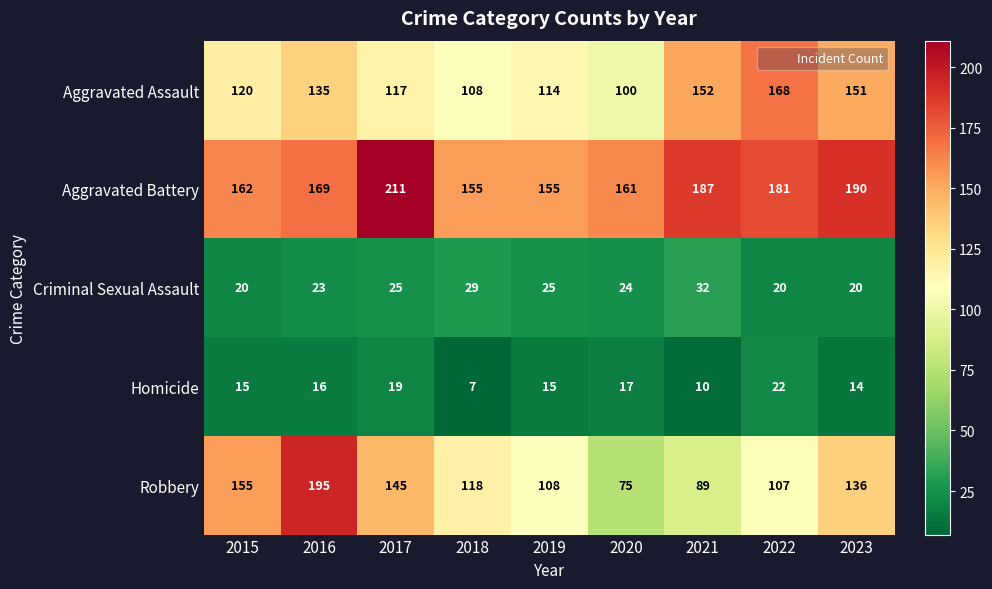

At 2015, list the series in order from largest to smallest.

Aggravated Battery, Robbery, Aggravated Assault, Criminal Sexual Assault, Homicide